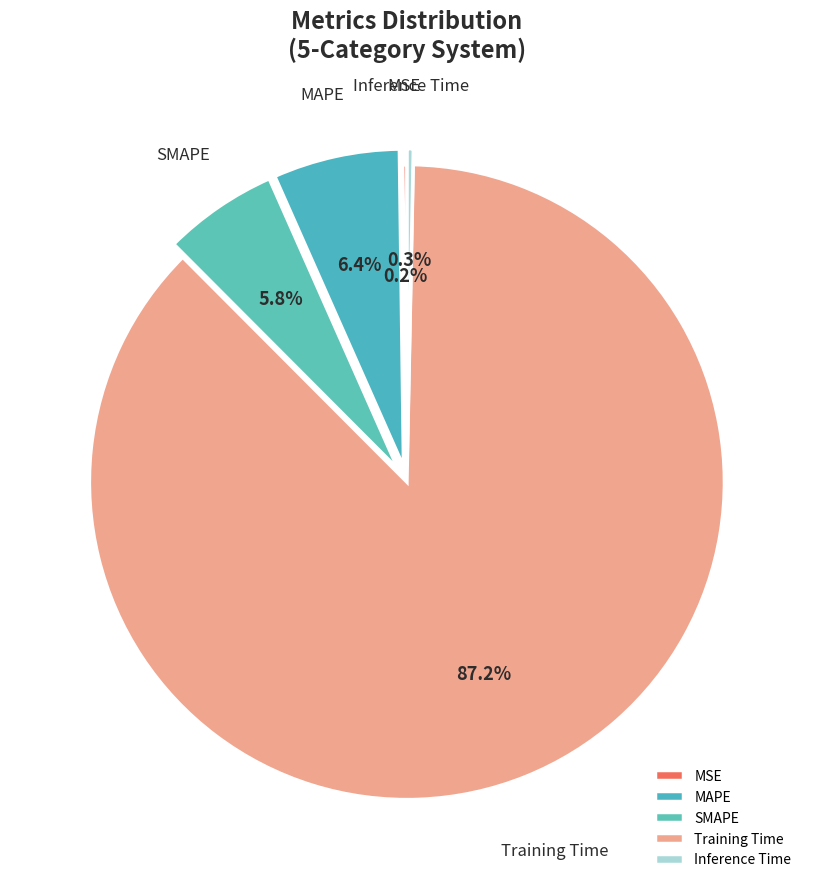

Is the sum of MAPE and Training Time greater than half?

Yes